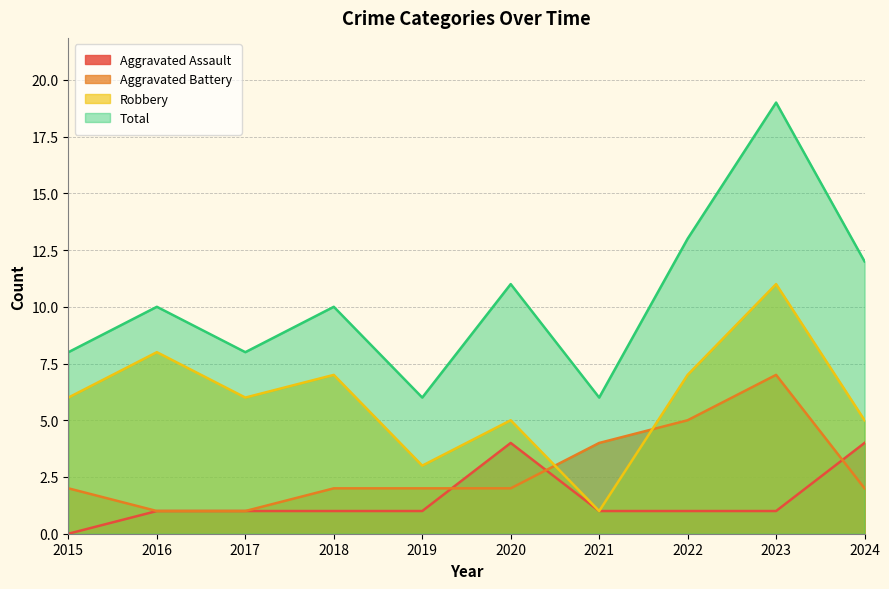

How many lines are shown in the chart?

4